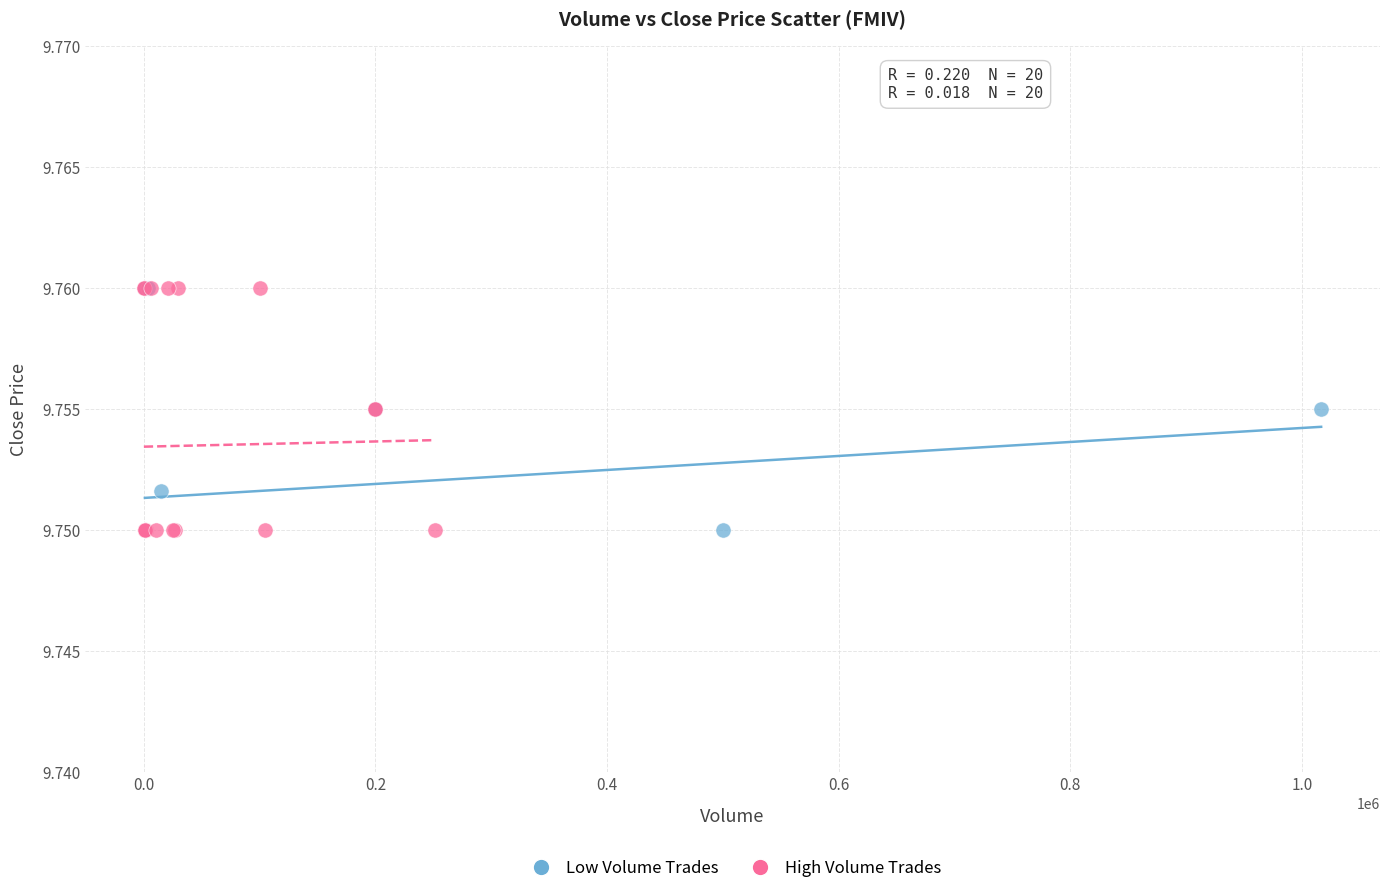

What are all the series names shown in the legend?

Low Volume Trades, High Volume Trades